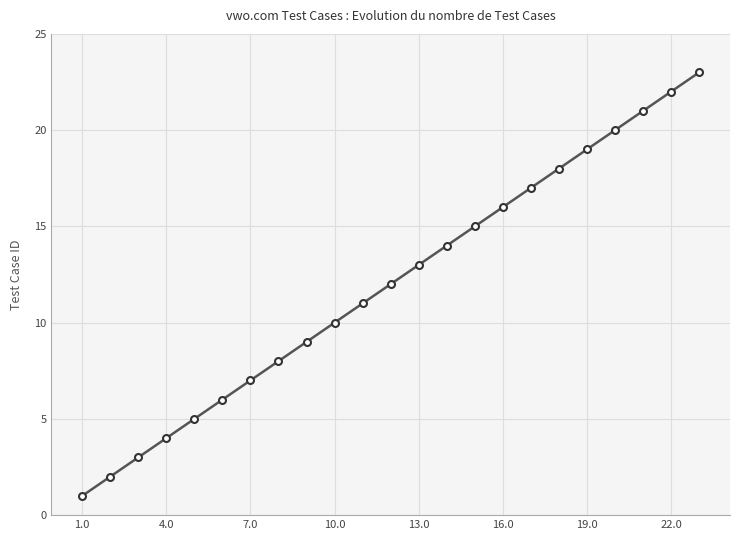

What is the sum of all values?

276